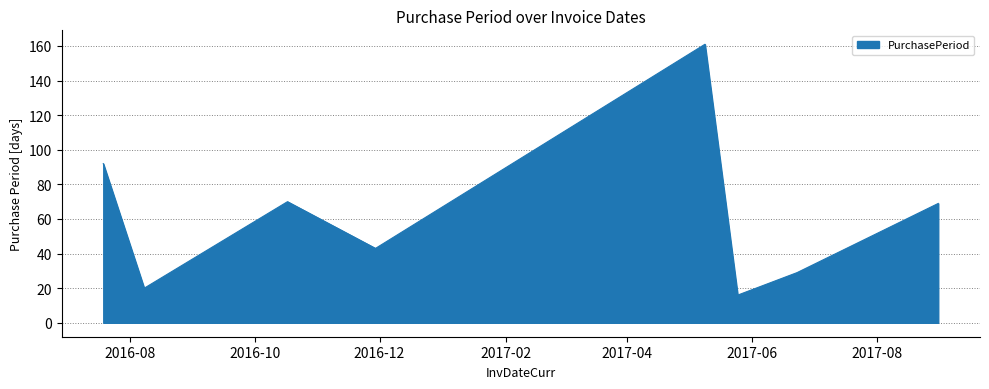

Reading left to right, list all the values displayed in this chart.

92	20	70	43	161	16	29	69